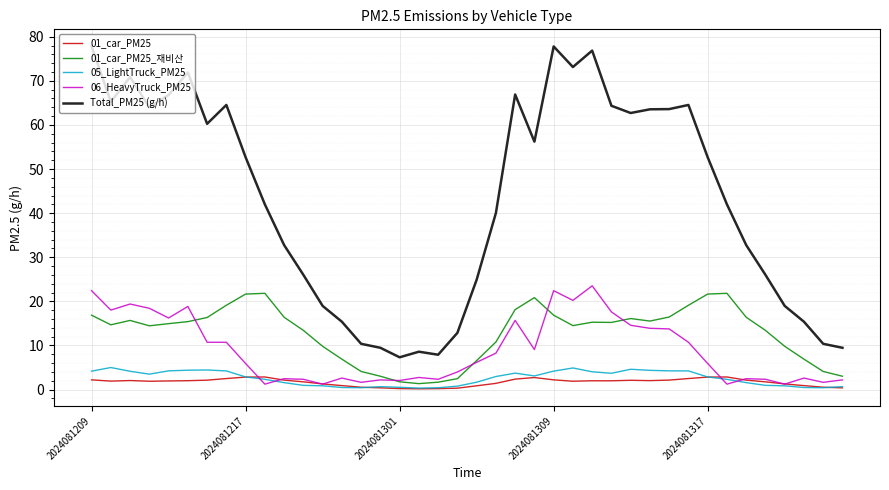

Which series has the largest range (max minus min)?

Total_PM25 (g/h)